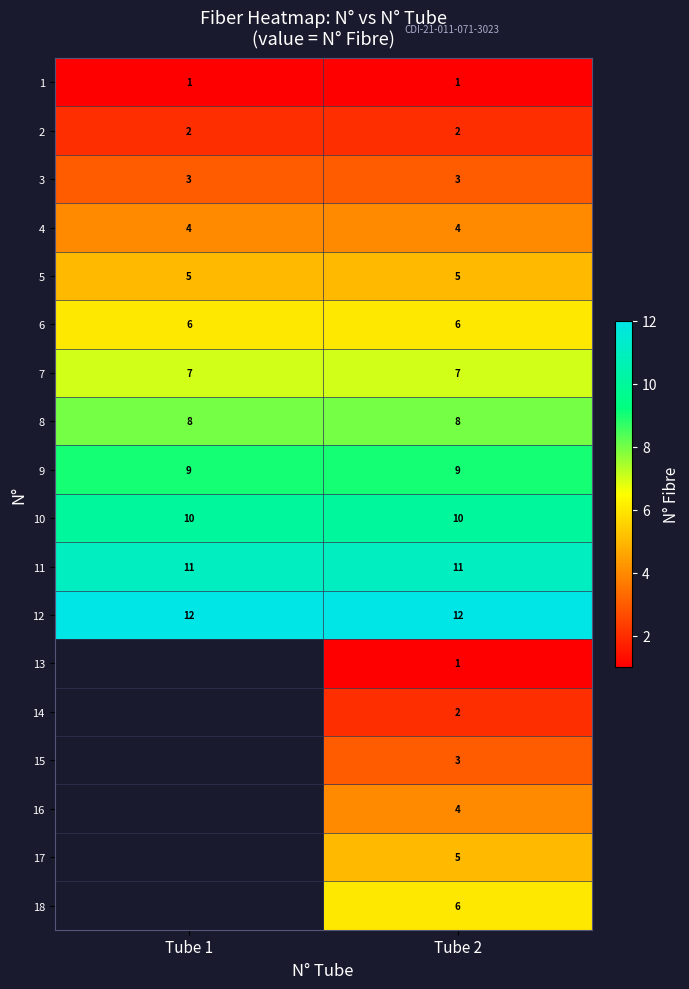

Count the number of categories in the chart.

2